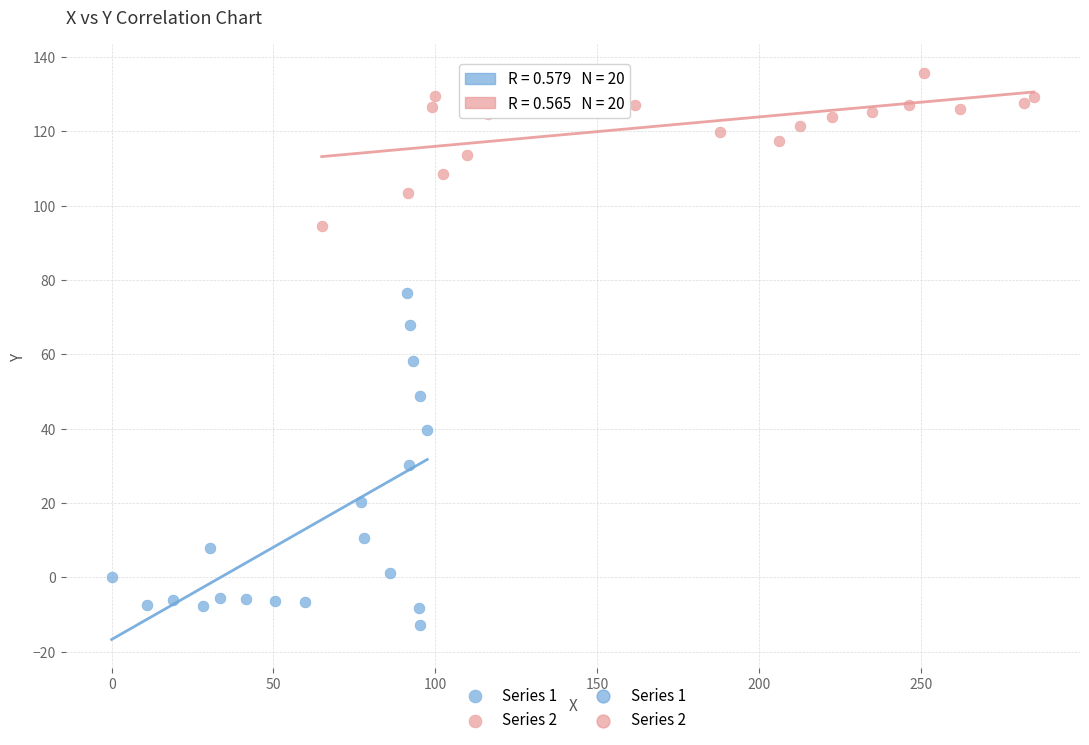

Which series reaches the maximum Y coordinate?

Series 2